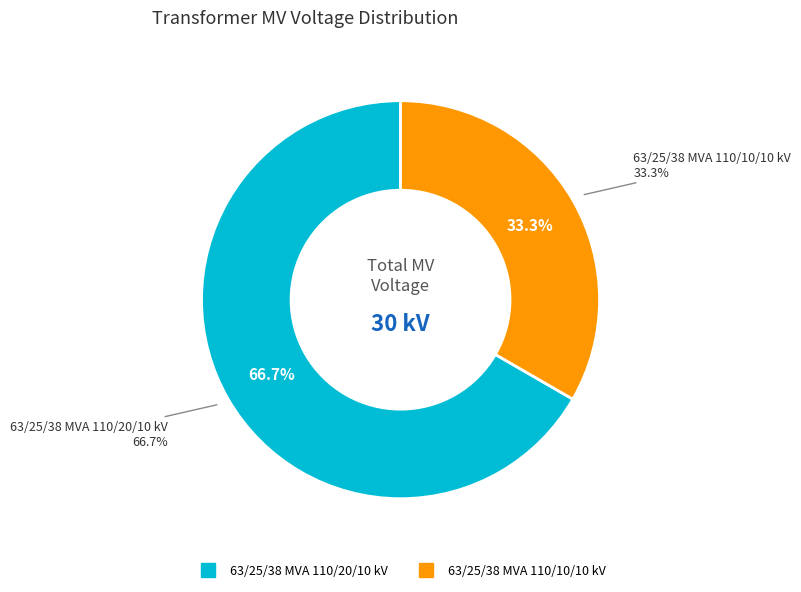

What percentage is the 63/25/38 MVA 110/20/10 kV slice, to the nearest percent?

67%